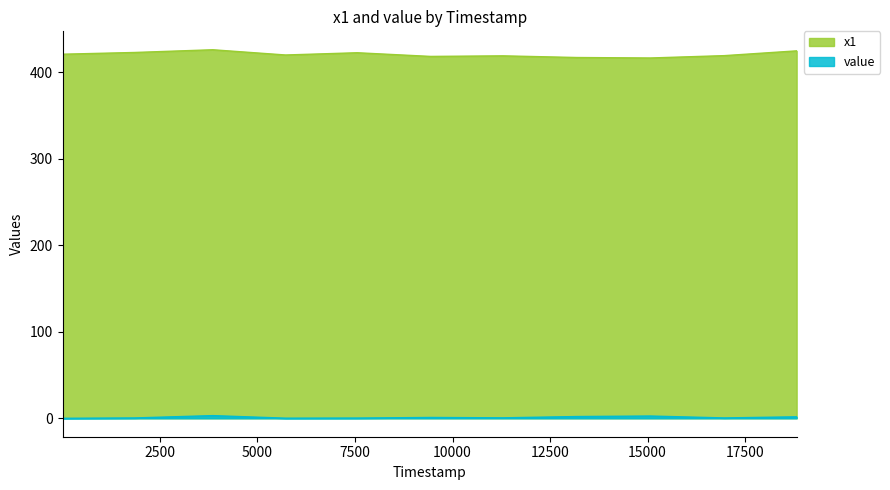

True or false: value and x1 cross at least once.

False